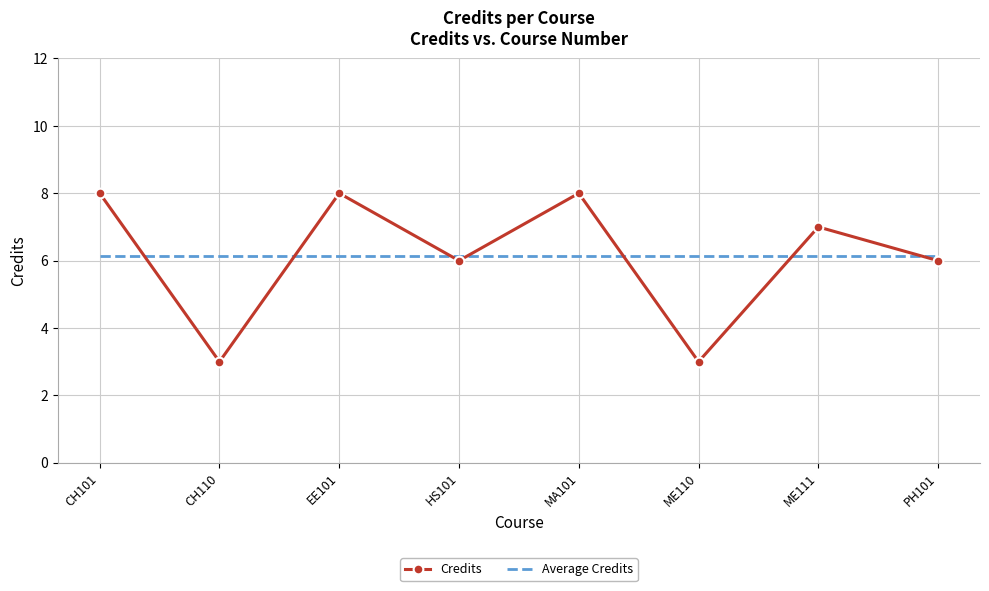

True or false: Credits and Average Credits intersect in this chart.

True